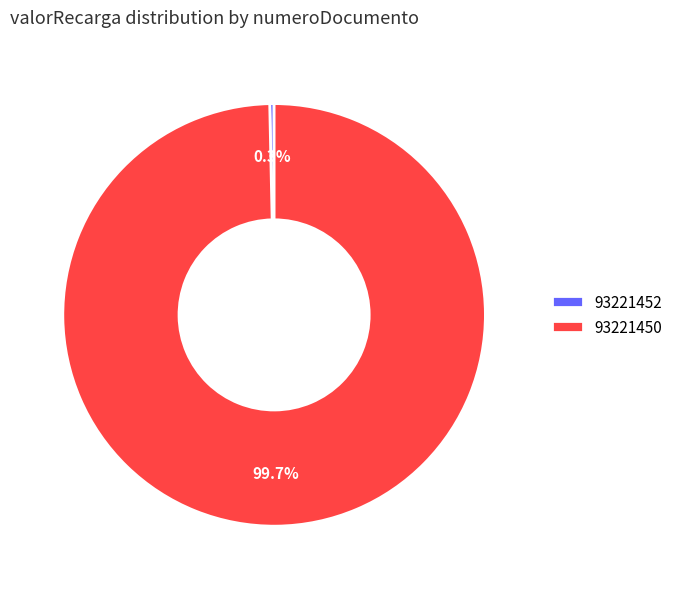

Is there any slice that represents more than half of the pie?

Yes